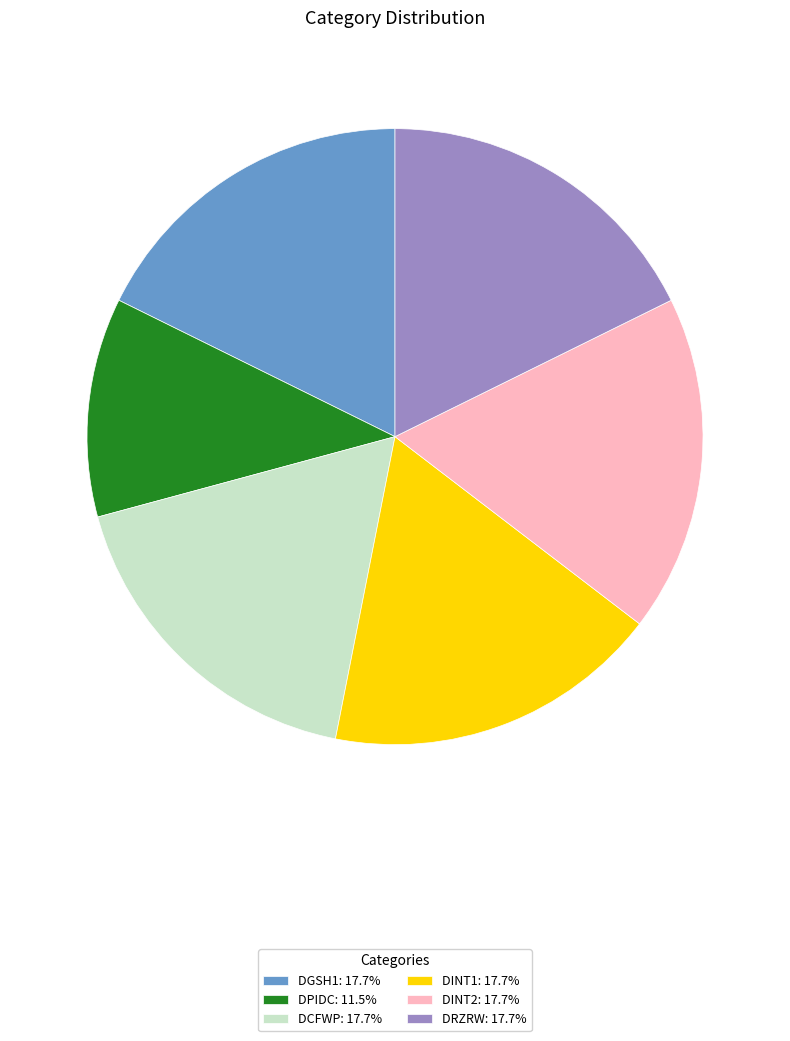

Is DGSH1 the majority of the pie?

No